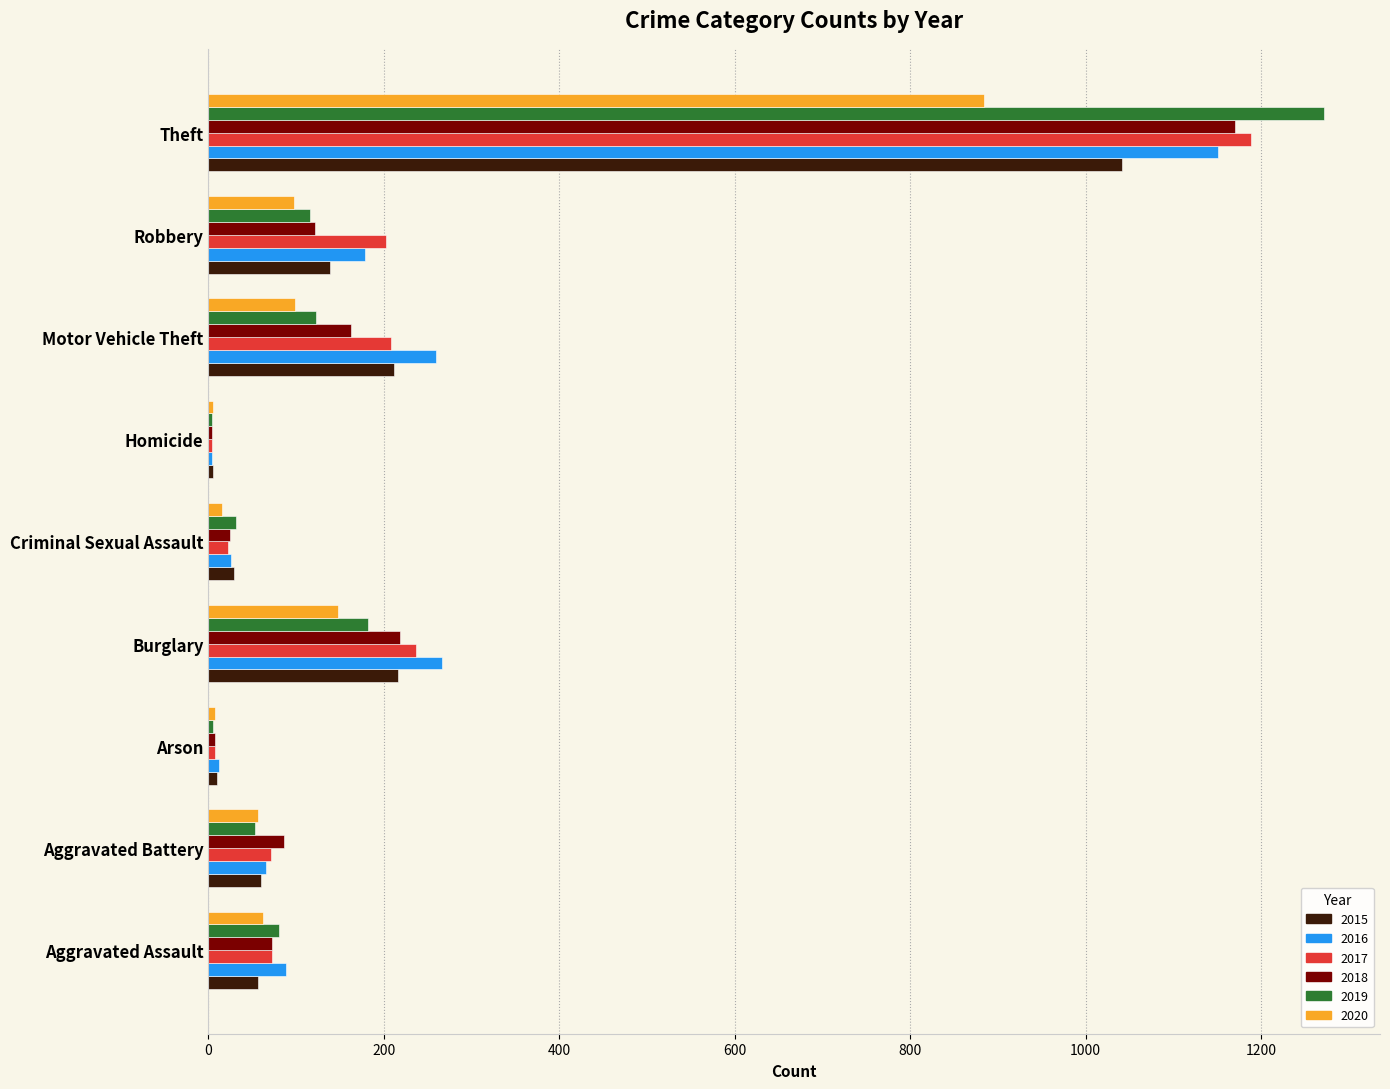

What is the sum of the 2020 values at Aggravated Assault and Motor Vehicle Theft?

161